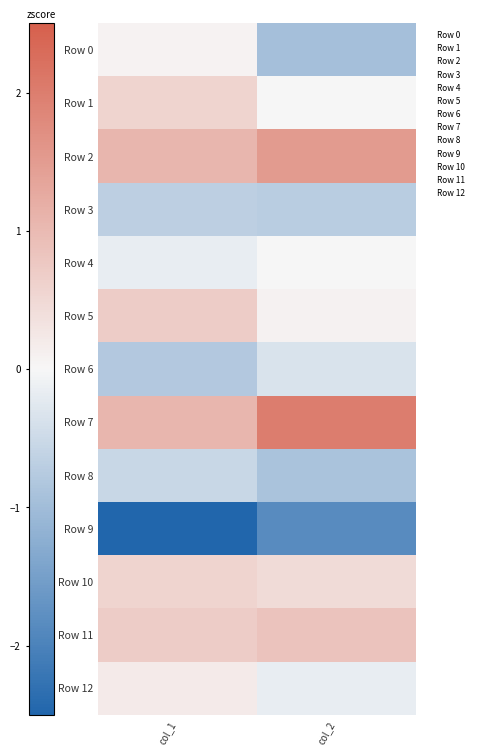

Reading left to right, transcribe all the data shown in this chart.

Row 0: col_1=0.1	col_2=-0.9
Row 1: col_1=0.6	col_2=0.0
Row 2: col_1=1.1	col_2=1.5
Row 3: col_1=-0.7	col_2=-0.7
Row 4: col_1=-0.2	col_2=0.0
Row 5: col_1=0.7	col_2=0.1
Row 6: col_1=-0.8	col_2=-0.3
Row 7: col_1=1.1	col_2=2.0
Row 8: col_1=-0.5	col_2=-0.9
Row 9: col_1=-2.8	col_2=-1.9
Row 10: col_1=0.6	col_2=0.5
Row 11: col_1=0.7	col_2=0.8
Row 12: col_1=0.2	col_2=-0.2